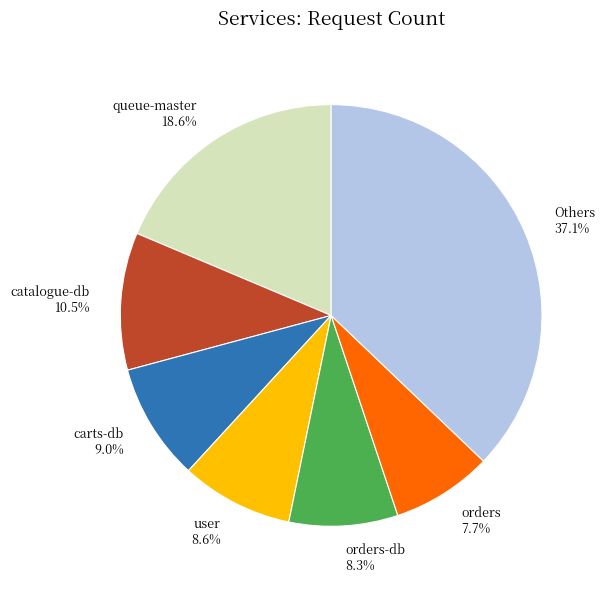

Does queue-master 18.6% account for over 50% of the chart?

No